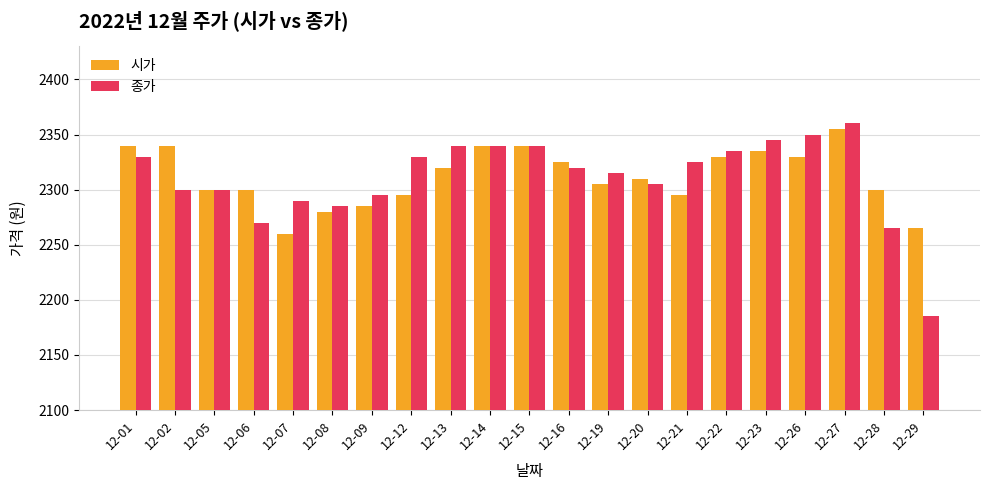

How many bars are there in each group?

2